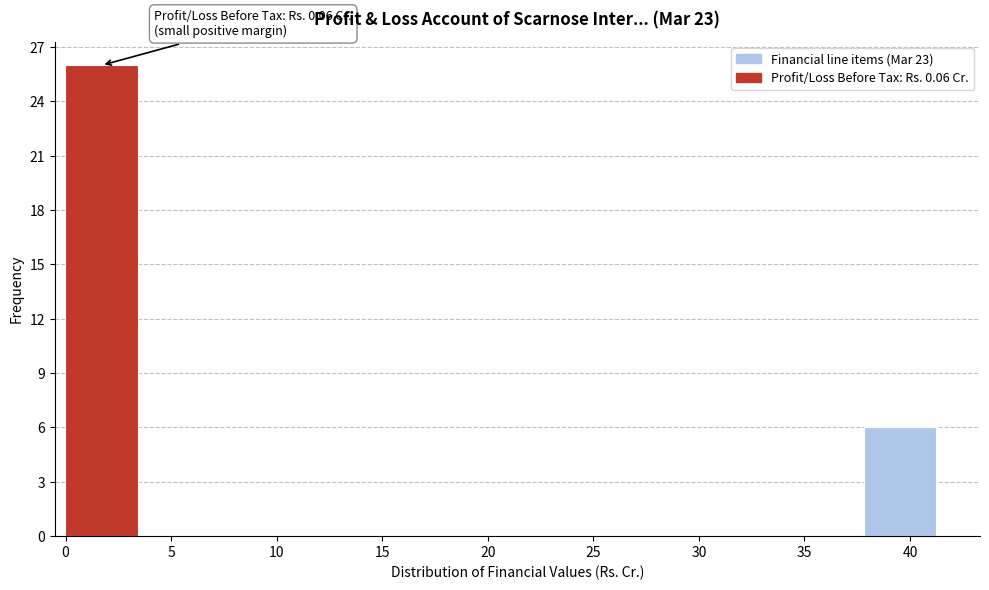

Which range on the x-axis has the tallest bar?

0.0 to 3.5